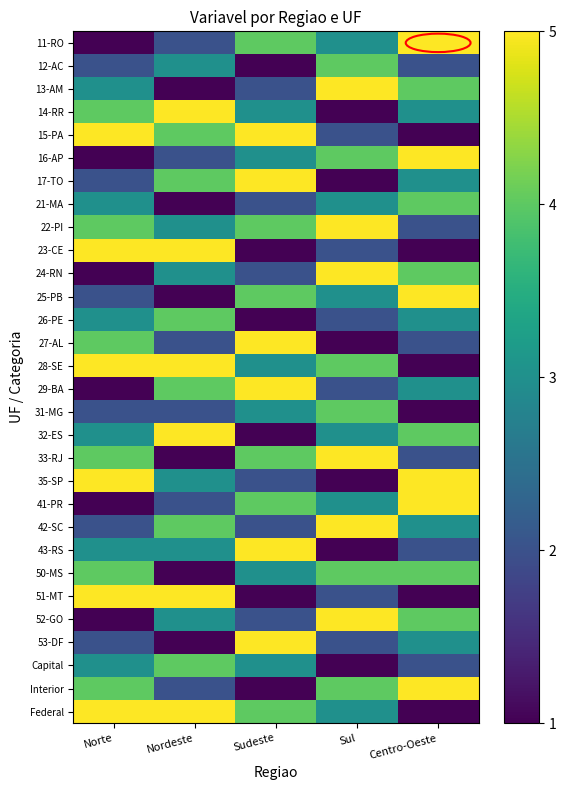

Reading right to left, list all the values displayed in this chart.

11-RO: Centro-Oeste=5	Sul=3	Sudeste=4	Nordeste=2	Norte=1
12-AC: Centro-Oeste=2	Sul=4	Sudeste=1	Nordeste=3	Norte=2
13-AM: Centro-Oeste=4	Sul=5	Sudeste=2	Nordeste=1	Norte=3
14-RR: Centro-Oeste=3	Sul=1	Sudeste=3	Nordeste=5	Norte=4
15-PA: Centro-Oeste=1	Sul=2	Sudeste=5	Nordeste=4	Norte=5
16-AP: Centro-Oeste=5	Sul=4	Sudeste=3	Nordeste=2	Norte=1
17-TO: Centro-Oeste=3	Sul=1	Sudeste=5	Nordeste=4	Norte=2
21-MA: Centro-Oeste=4	Sul=3	Sudeste=2	Nordeste=1	Norte=3
22-PI: Centro-Oeste=2	Sul=5	Sudeste=4	Nordeste=3	Norte=4
23-CE: Centro-Oeste=1	Sul=2	Sudeste=1	Nordeste=5	Norte=5
24-RN: Centro-Oeste=4	Sul=5	Sudeste=2	Nordeste=3	Norte=1
25-PB: Centro-Oeste=5	Sul=3	Sudeste=4	Nordeste=1	Norte=2
26-PE: Centro-Oeste=3	Sul=2	Sudeste=1	Nordeste=4	Norte=3
27-AL: Centro-Oeste=2	Sul=1	Sudeste=5	Nordeste=2	Norte=4
28-SE: Centro-Oeste=1	Sul=4	Sudeste=3	Nordeste=5	Norte=5
29-BA: Centro-Oeste=3	Sul=2	Sudeste=5	Nordeste=4	Norte=1
31-MG: Centro-Oeste=1	Sul=4	Sudeste=3	Nordeste=2	Norte=2
32-ES: Centro-Oeste=4	Sul=3	Sudeste=1	Nordeste=5	Norte=3
33-RJ: Centro-Oeste=2	Sul=5	Sudeste=4	Nordeste=1	Norte=4
35-SP: Centro-Oeste=5	Sul=1	Sudeste=2	Nordeste=3	Norte=5
41-PR: Centro-Oeste=5	Sul=3	Sudeste=4	Nordeste=2	Norte=1
42-SC: Centro-Oeste=3	Sul=5	Sudeste=2	Nordeste=4	Norte=2
43-RS: Centro-Oeste=2	Sul=1	Sudeste=5	Nordeste=3	Norte=3
50-MS: Centro-Oeste=4	Sul=4	Sudeste=3	Nordeste=1	Norte=4
51-MT: Centro-Oeste=1	Sul=2	Sudeste=1	Nordeste=5	Norte=5
52-GO: Centro-Oeste=4	Sul=5	Sudeste=2	Nordeste=3	Norte=1
53-DF: Centro-Oeste=3	Sul=2	Sudeste=5	Nordeste=1	Norte=2
Capital: Centro-Oeste=2	Sul=1	Sudeste=3	Nordeste=4	Norte=3
Interior: Centro-Oeste=5	Sul=4	Sudeste=1	Nordeste=2	Norte=4
Federal: Centro-Oeste=1	Sul=3	Sudeste=4	Nordeste=5	Norte=5